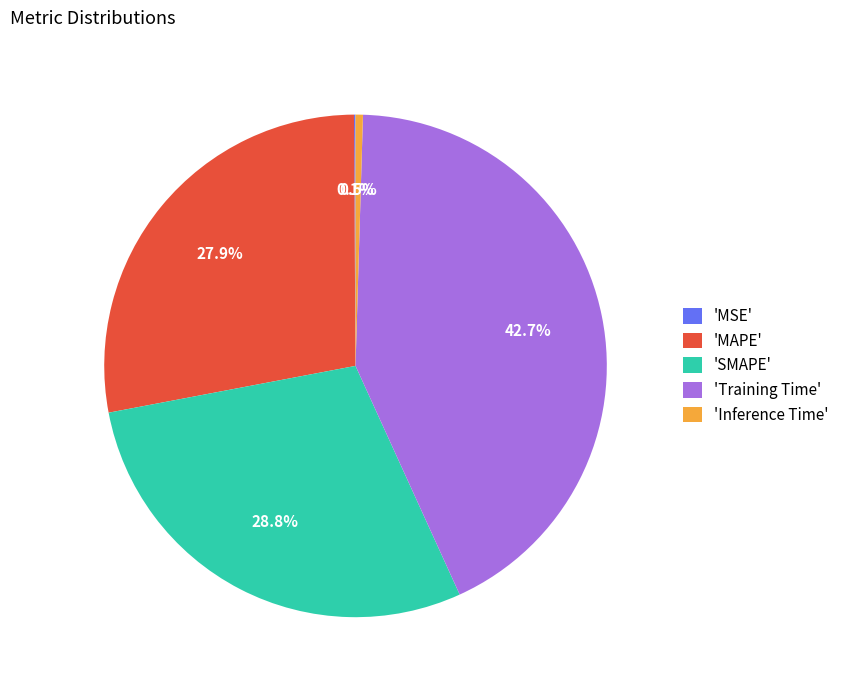

Is there any slice that represents more than half of the pie?

No